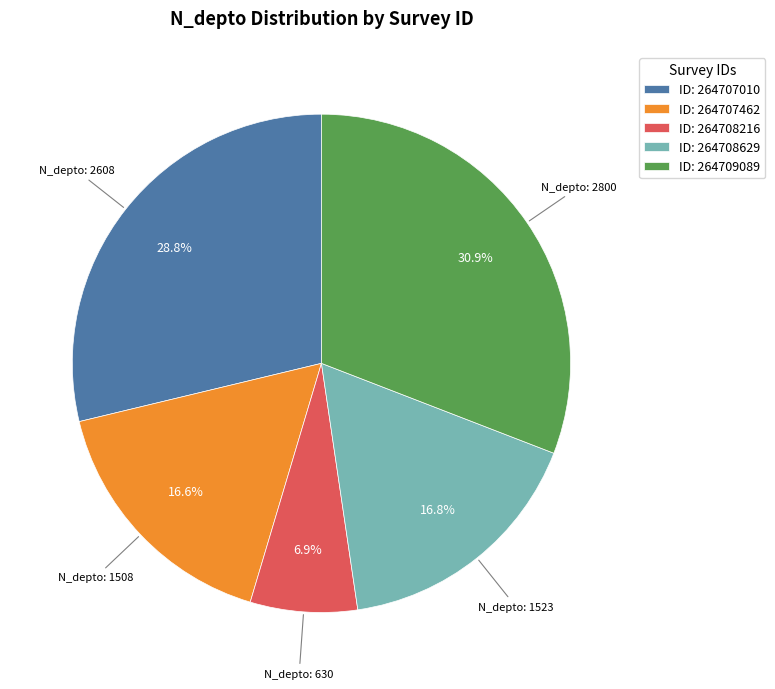

Is the sum of ID: 264707462 and ID: 264708629 greater than half?

No